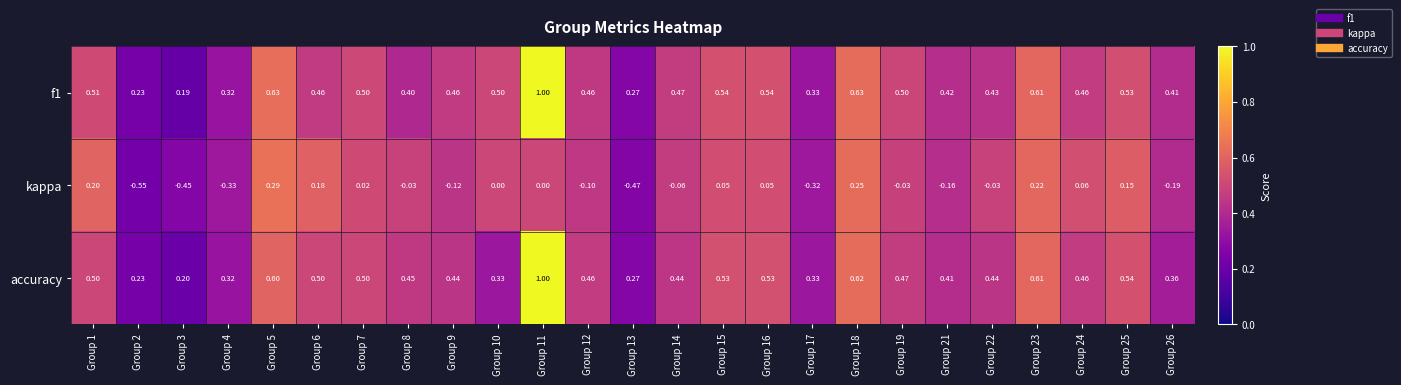

Which series changed the most between Group 10 and Group 15?

accuracy